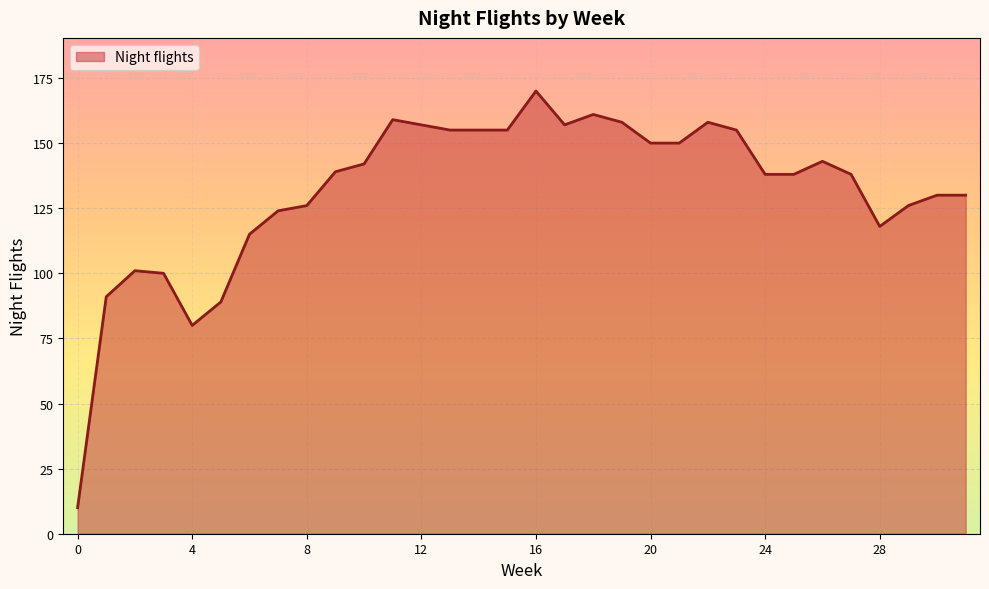

What is the difference between the maximum and minimum values?

160